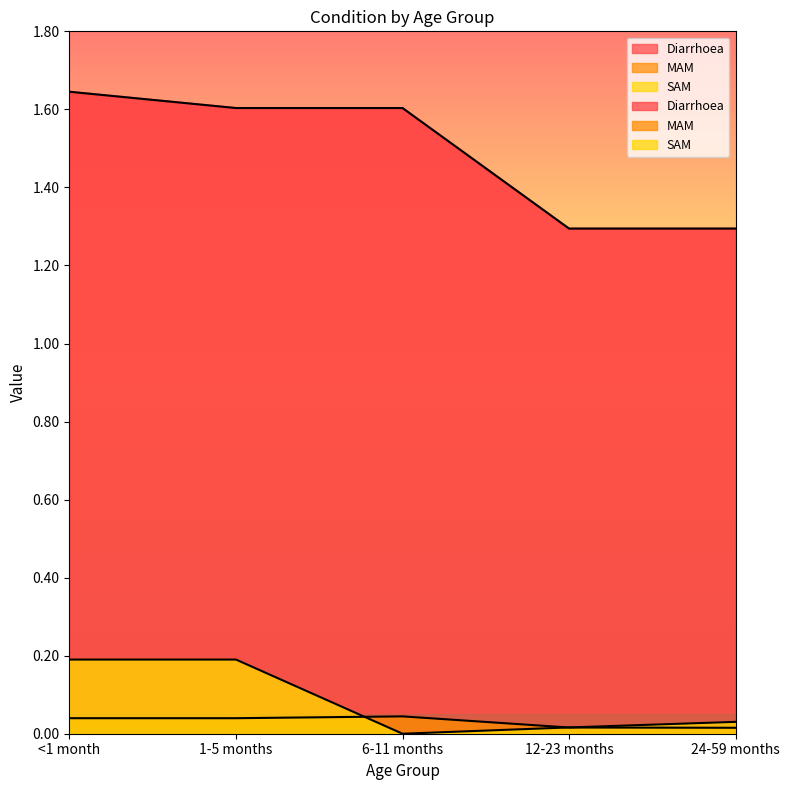

What is the value of the Diarrhoea point at the 4th from the left?

1.3